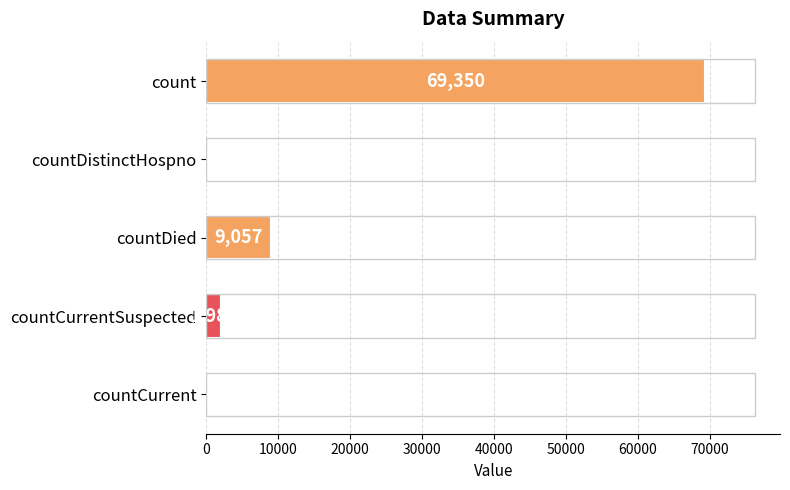

What is the sum of all values?

80393